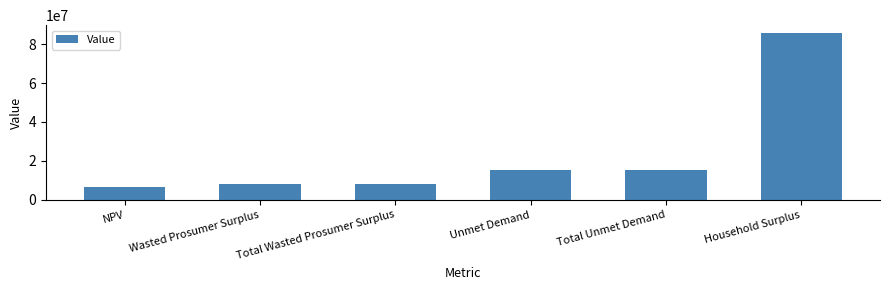

How many bars are there in total?

6